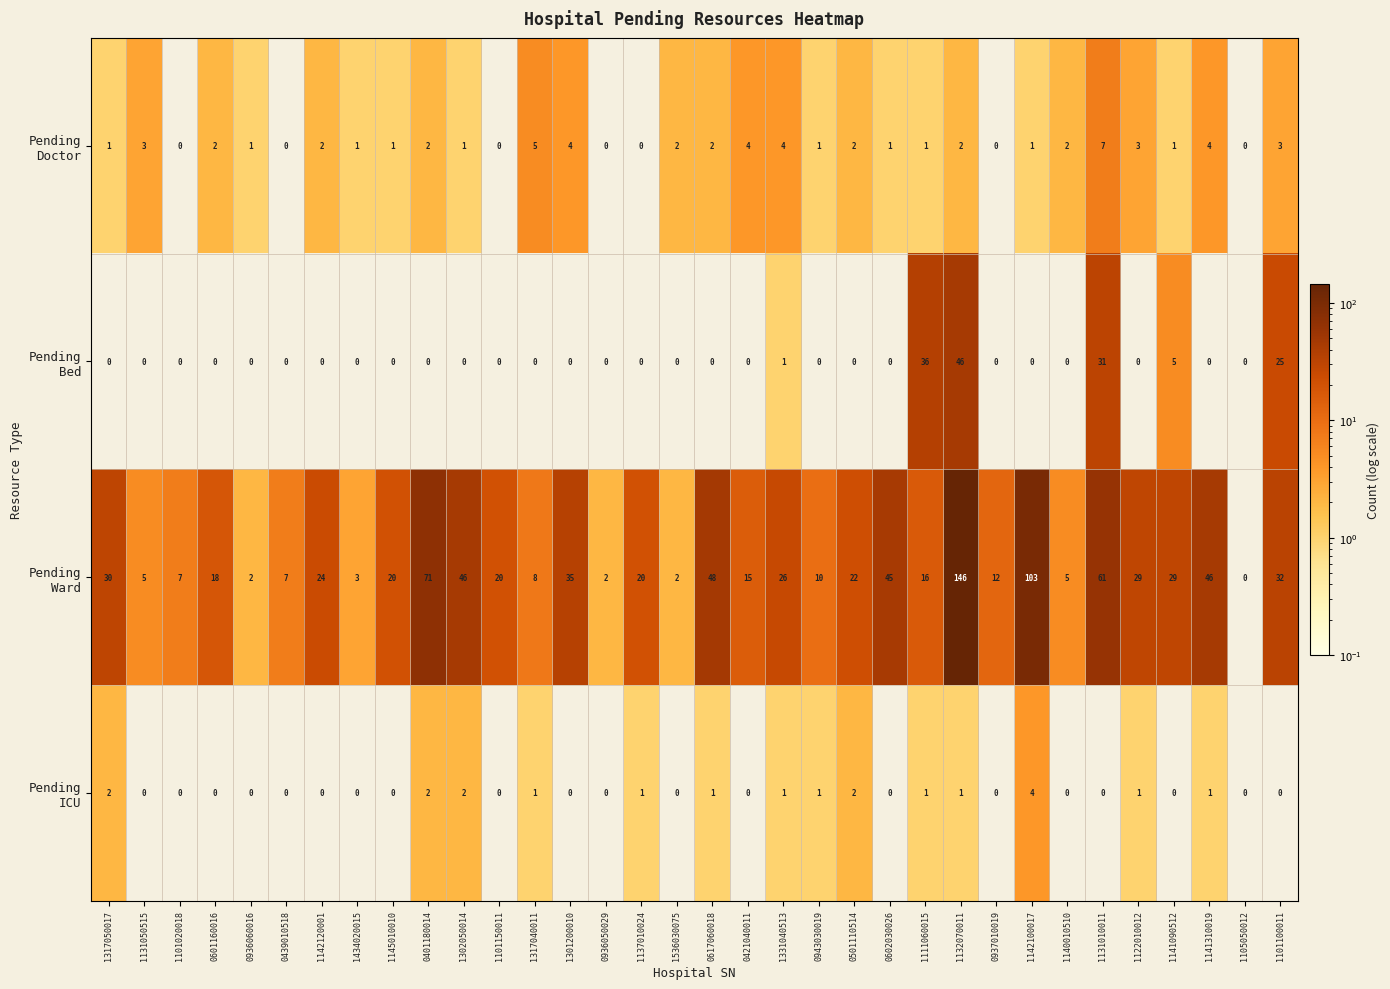

At which category is the sum across all series the highest?

1132070011